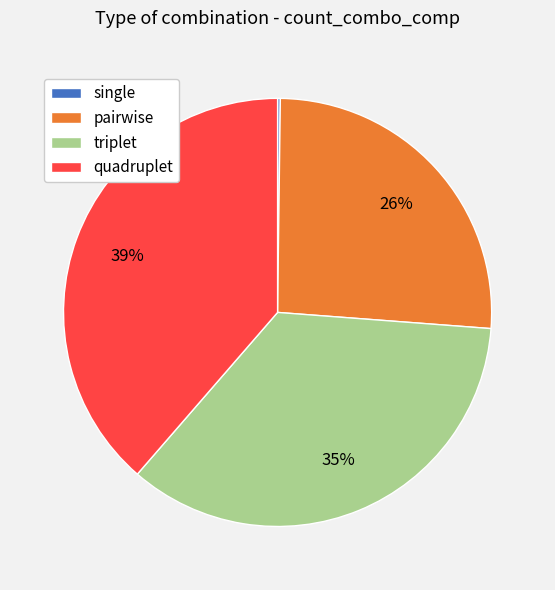

What percentage is the pairwise slice, to the nearest percent?

26%